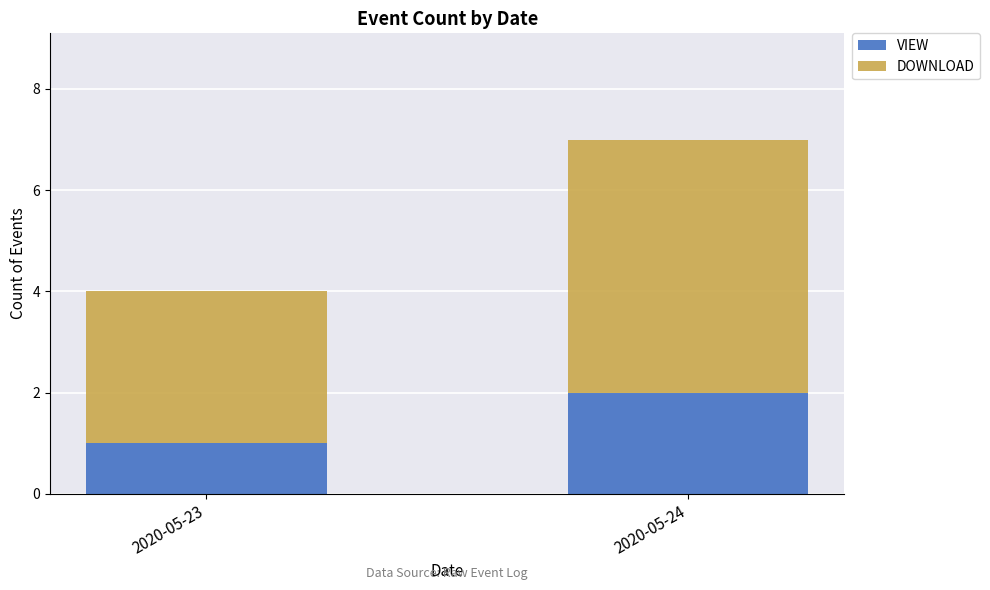

Reading left to right, what are the values for VIEW?

1	2